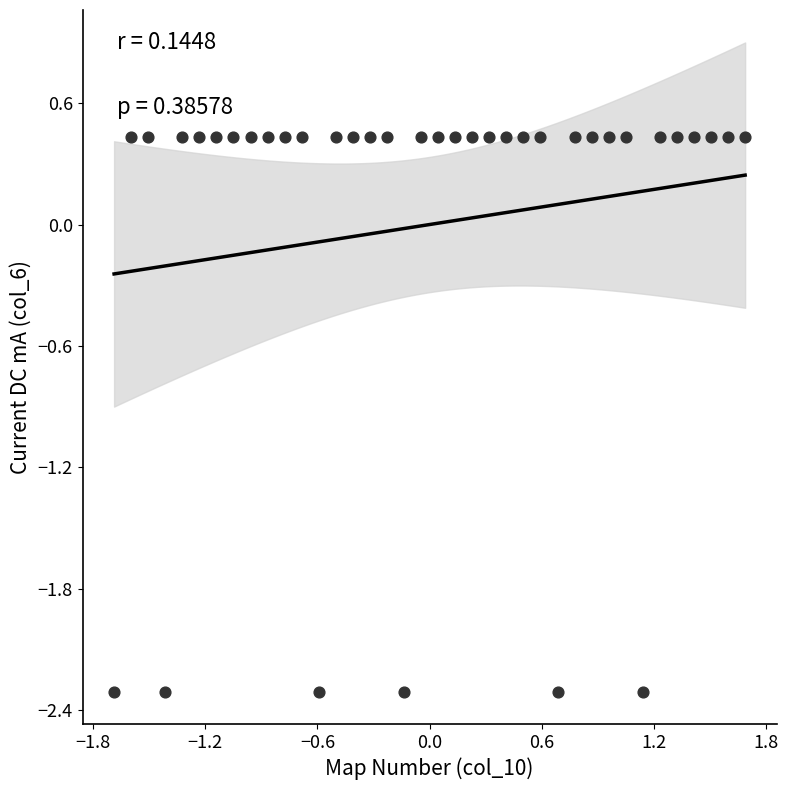

What is the range of Y values (max minus min)?

2.7